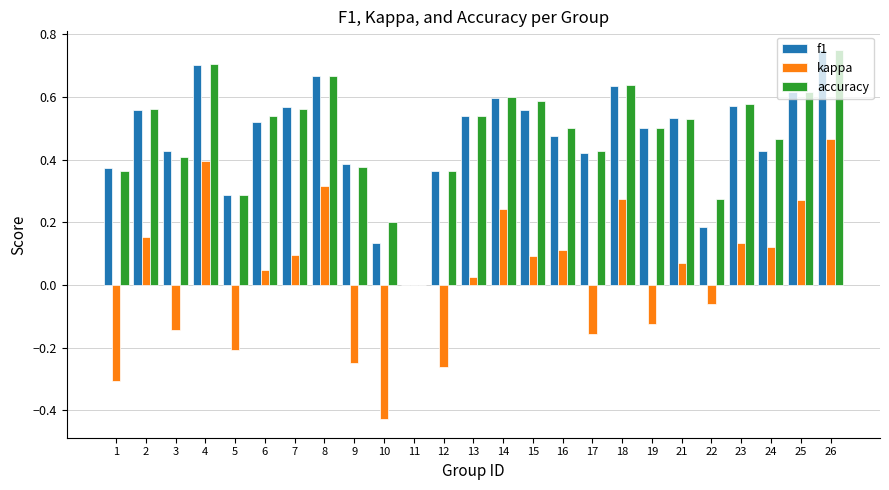

How many groups of bars are there?

25